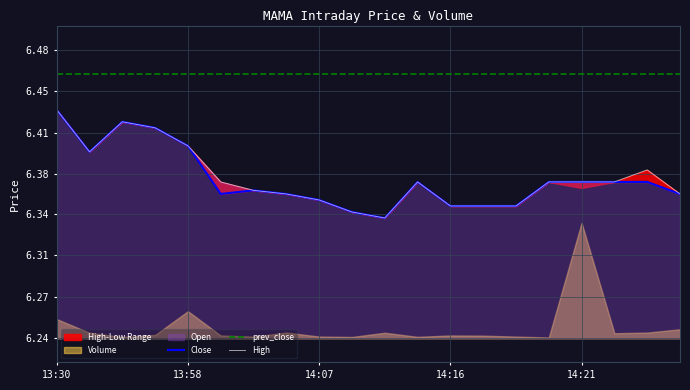

How many lines are shown in the chart?

3